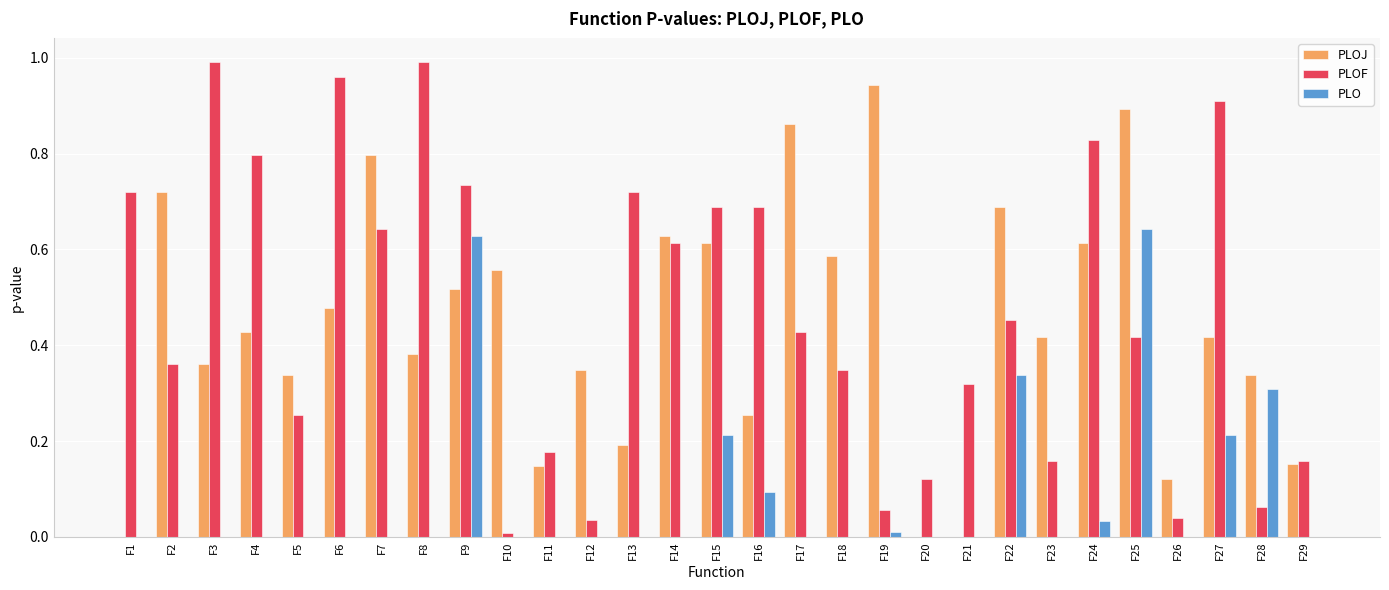

What is the sum of all PLO values?

2.5